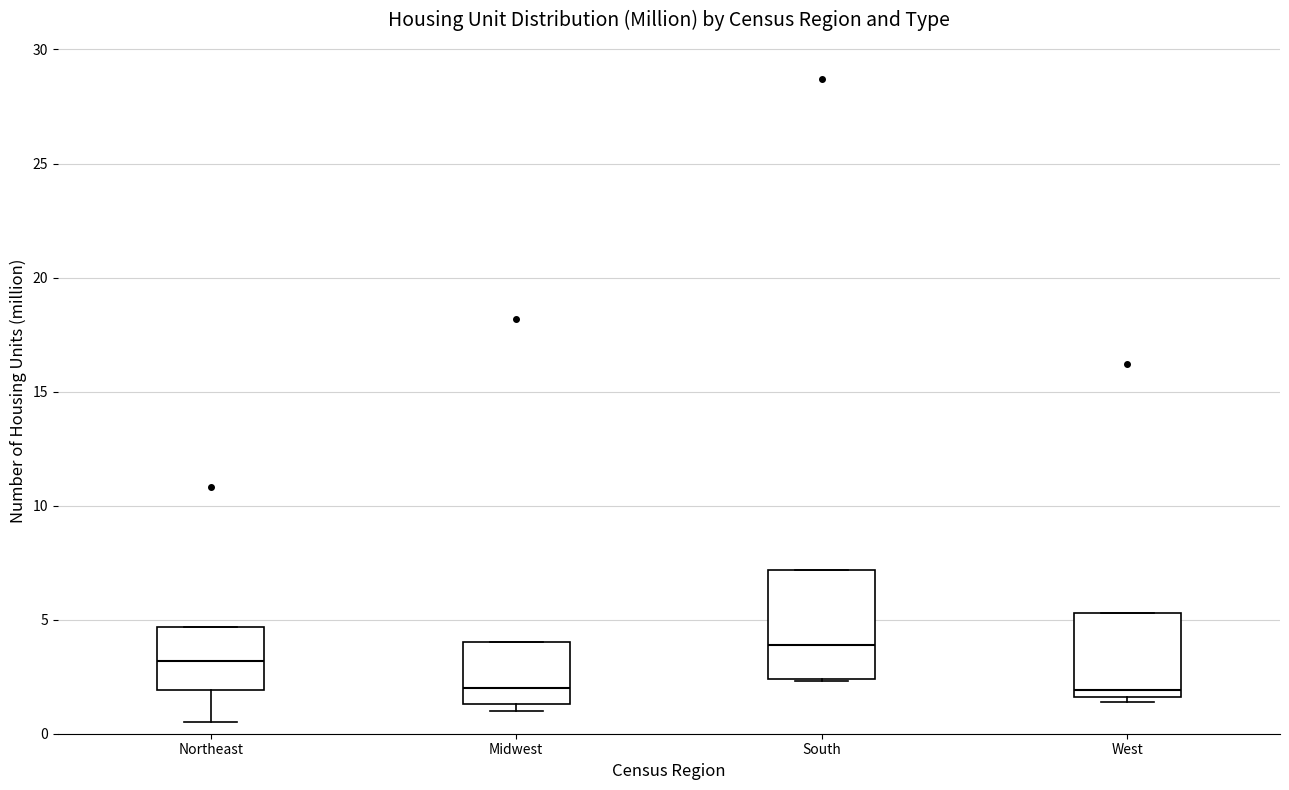

Reading left to right, transcribe this box plot: for each box, give where its median line is, the range the box spans, and where its two whiskers end, as read against the y-axis. The values are not printed on the chart, so give them approximately, as read against the axis.

Northeast: median 3.0, box 2.0 to 4.5, whiskers 0.5 to 4.5
Midwest: median 2.0, box 1.5 to 4.0, whiskers 1.0 to 4.0
South: median 4.0, box 2.5 to 7.0, whiskers 2.5 to 7.0
West: median 2.0, box 1.5 to 5.5, whiskers 1.5 (just below the box's lower edge) to 5.5